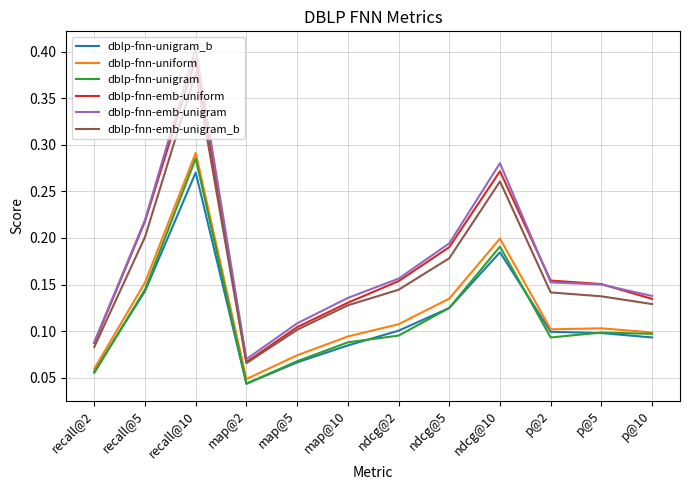

List the series in order of their peak value, highest first.

dblp-fnn-emb-unigram, dblp-fnn-emb-uniform, dblp-fnn-emb-unigram_b, dblp-fnn-uniform, dblp-fnn-unigram, dblp-fnn-unigram_b